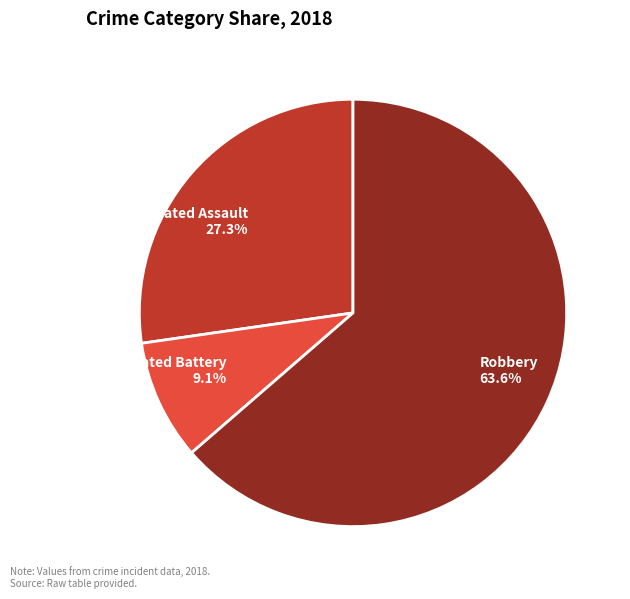

Between Robbery 63.6% and Aggravated Battery 9.1%, which is larger?

Robbery 63.6%